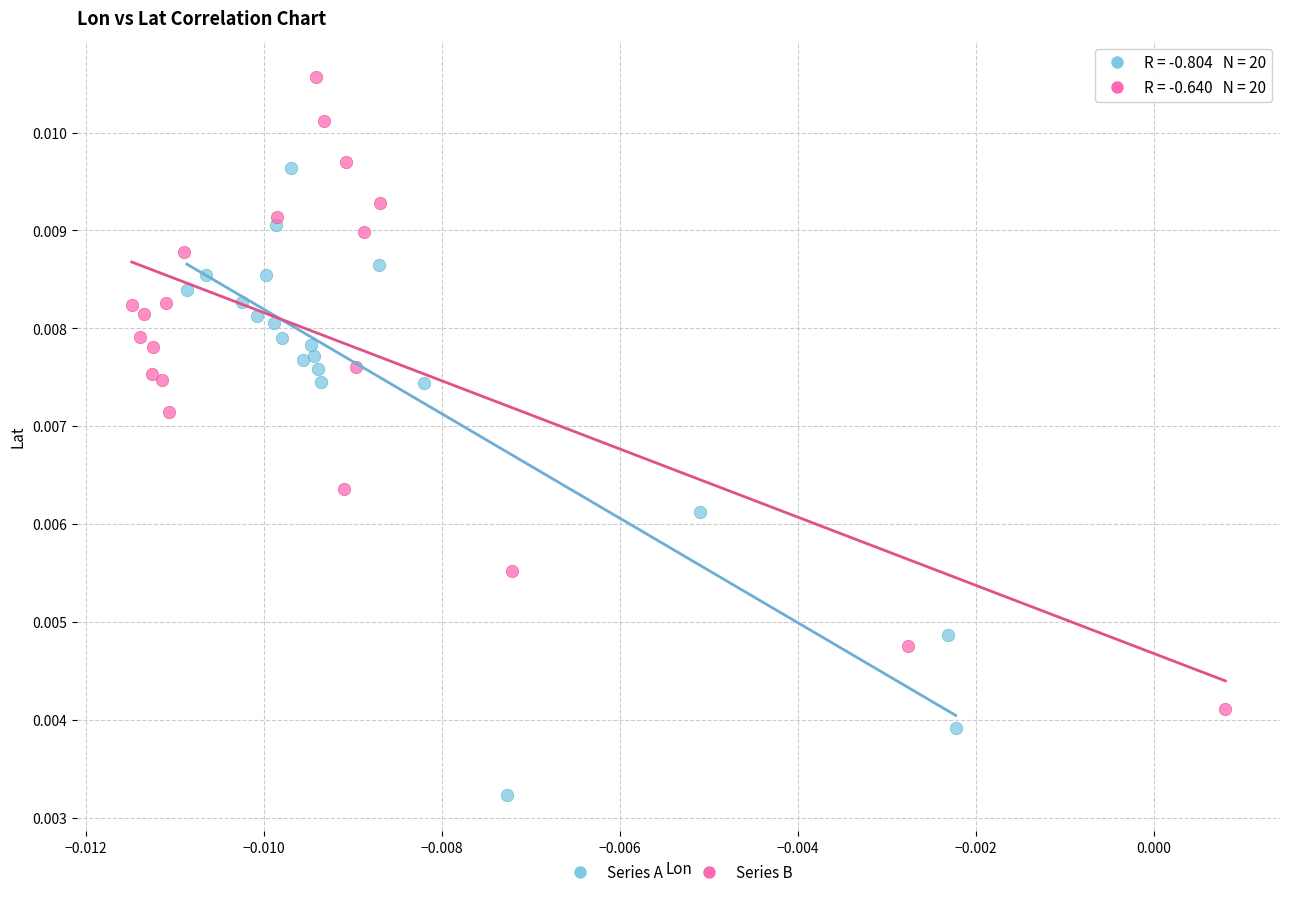

What are all the series names shown in the legend?

Series A, Series B